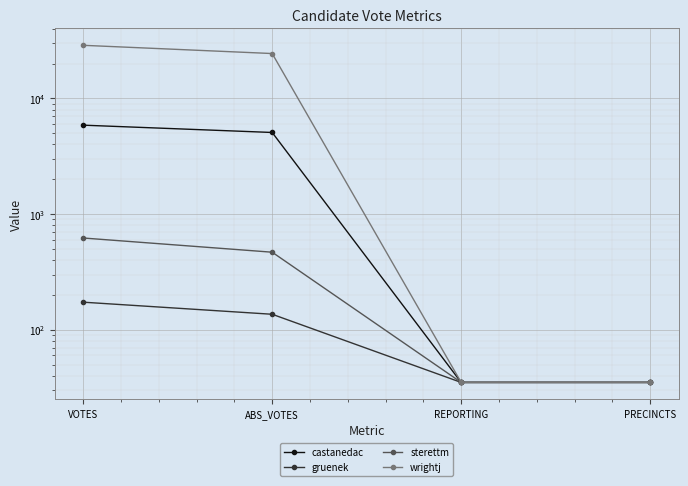

True or false: sterettm and gruenek cross at least once.

False